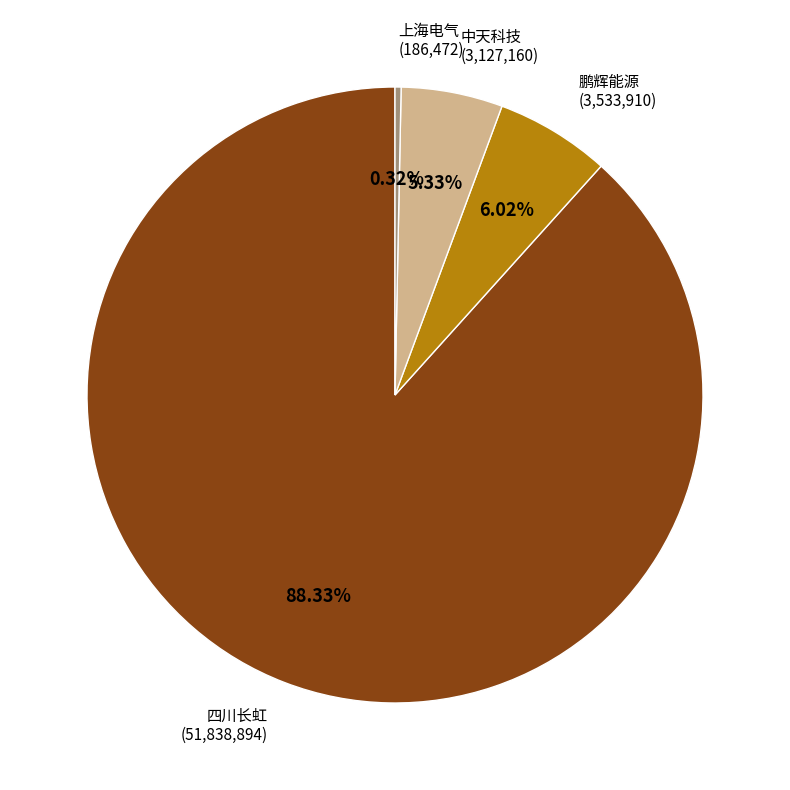

Between 上海电气 and 鹏辉能源, which is larger?

鹏辉能源